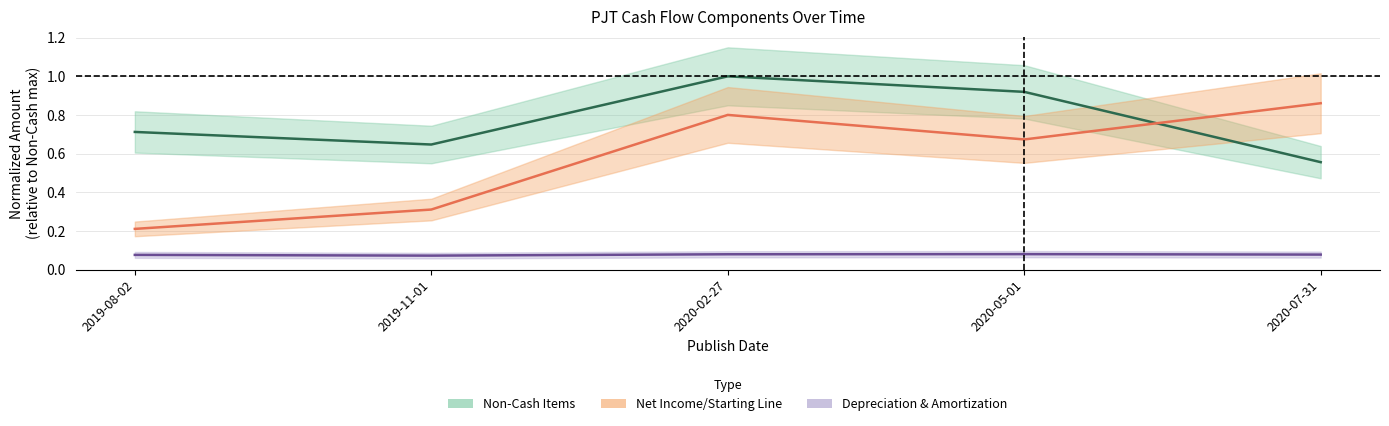

How many lines are shown in the chart?

3